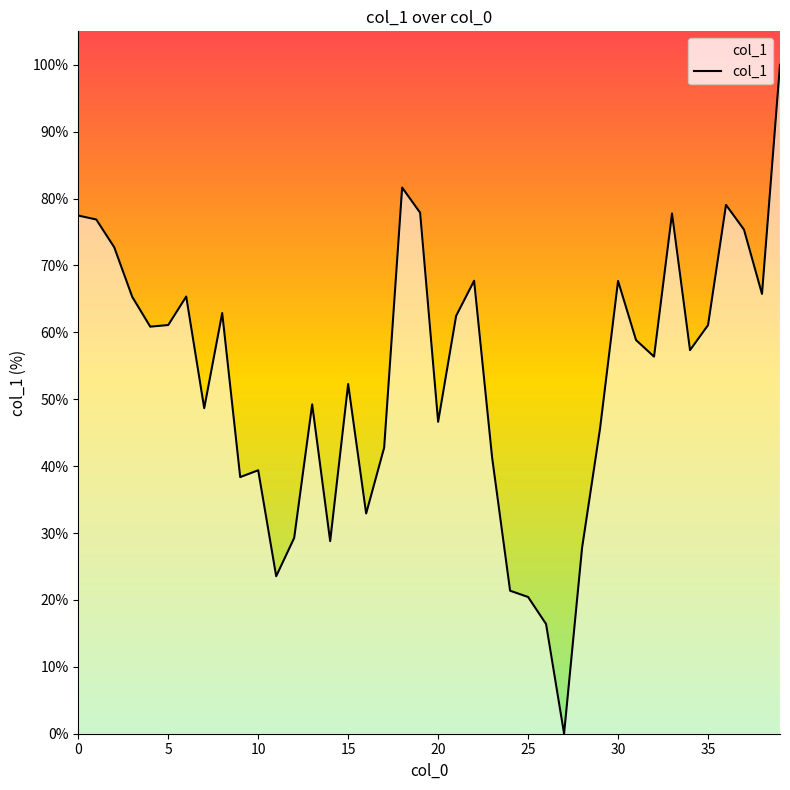

What is the maximum value shown in the chart?

100.0